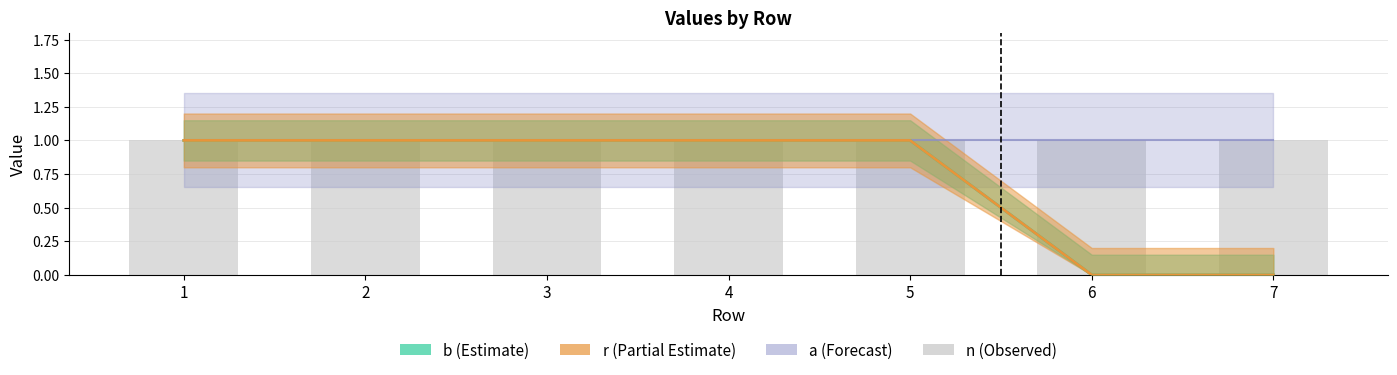

How many groups of bars are there?

7